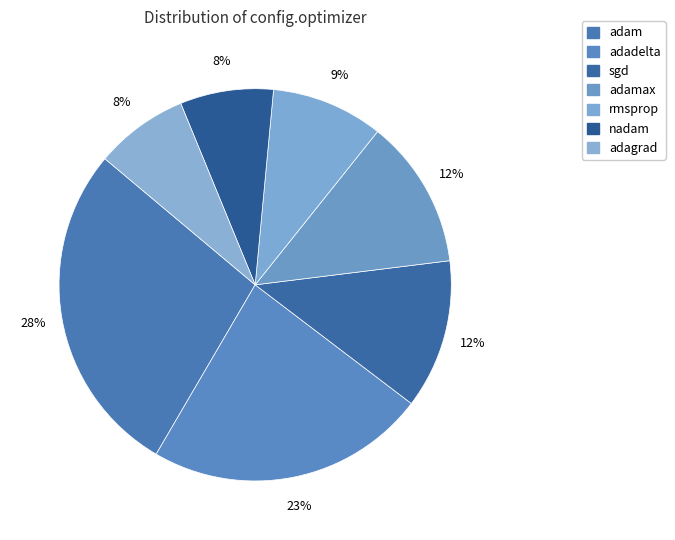

Count the number of slices in the pie.

7